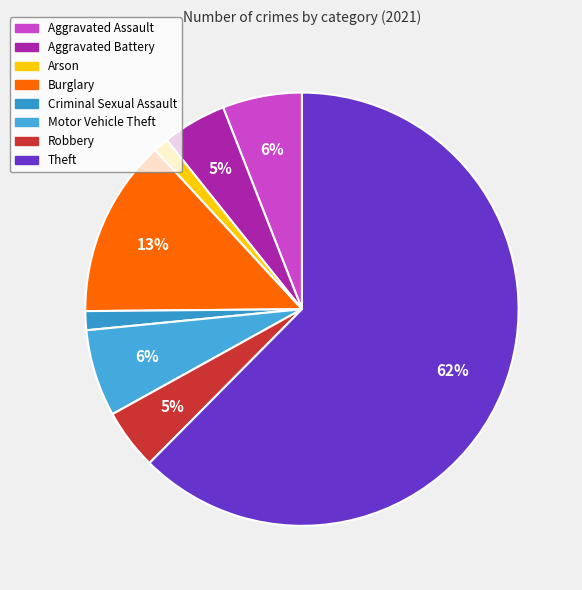

To the nearest percent, what is the average slice percentage?

12%